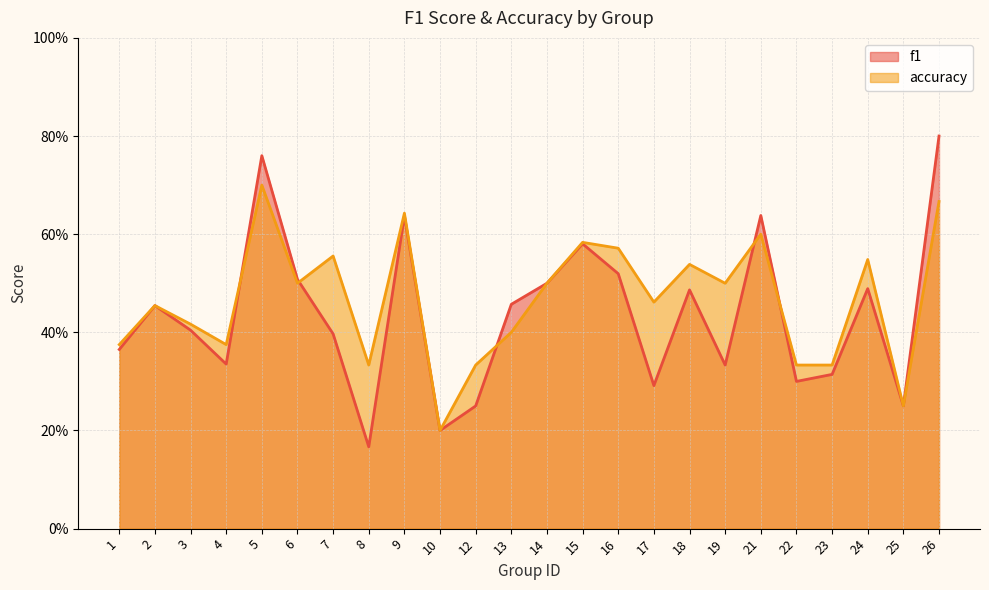

Count the number of categories in the chart.

24